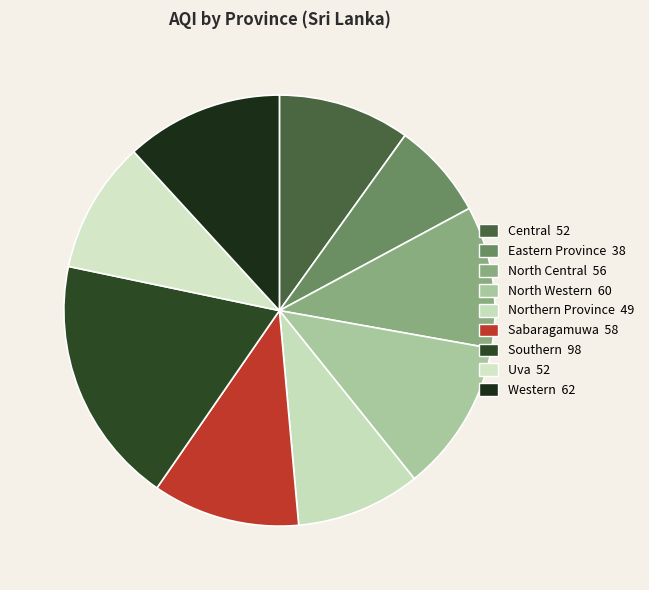

Does Sabaragamuwa account for over 50% of the chart?

No